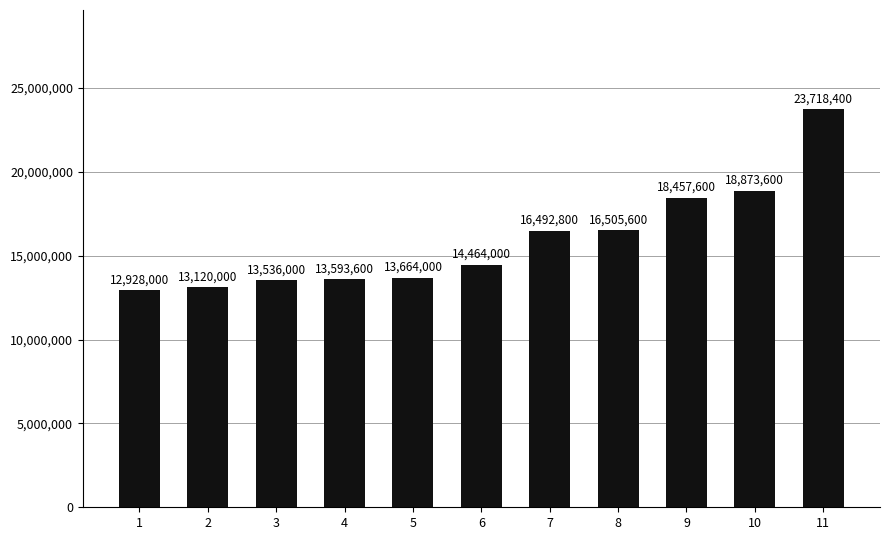

The value at 5 is 6811766. True or false?

False